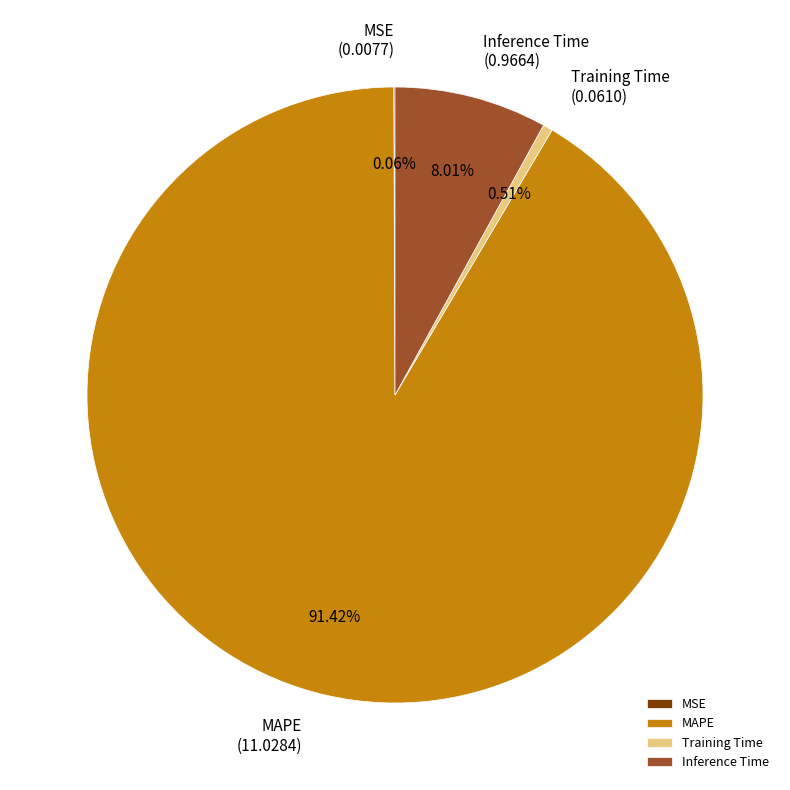

Is there any slice that represents more than half of the pie?

Yes